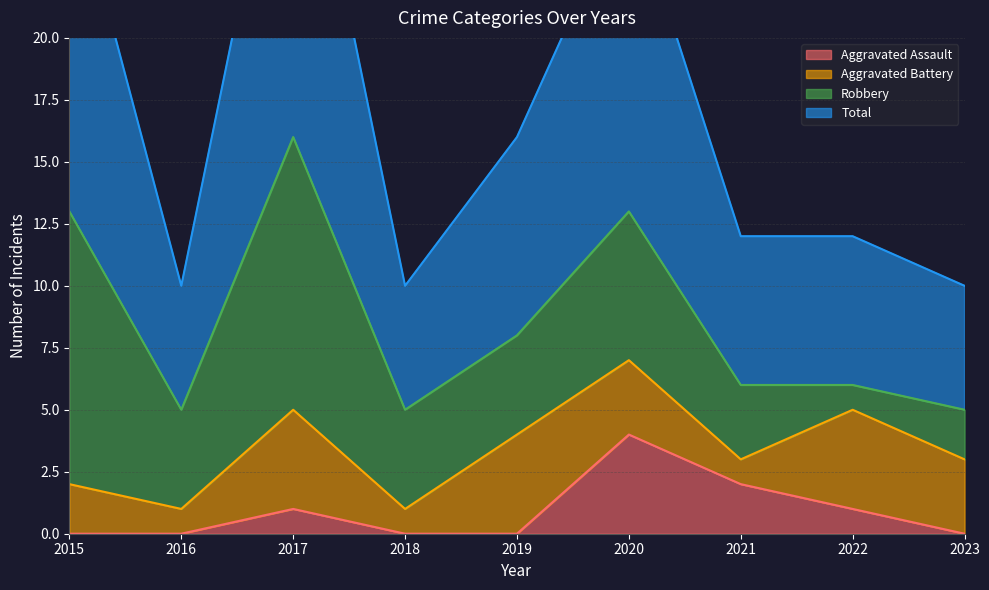

Which series has the largest range (max minus min)?

Total